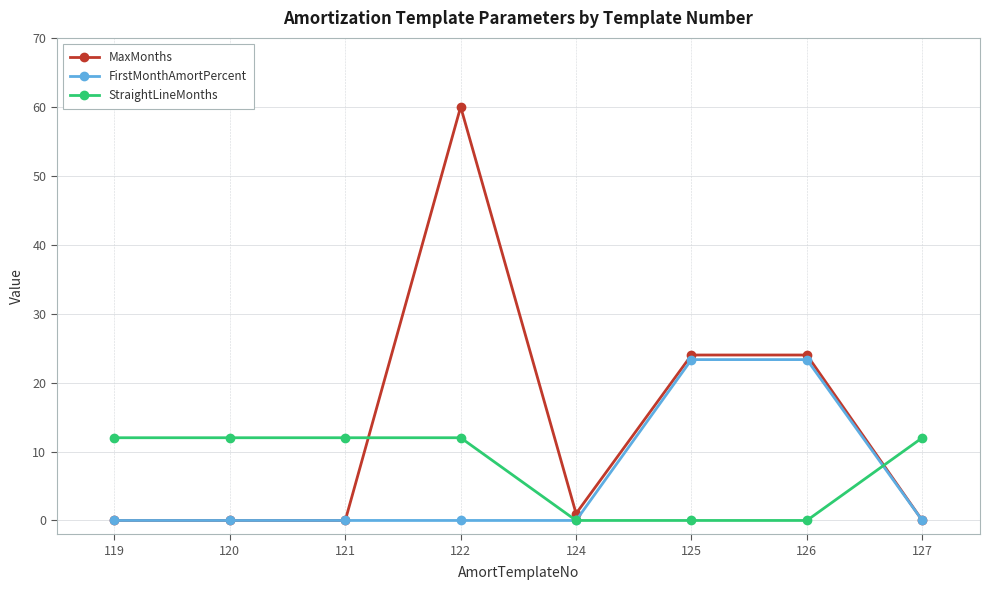

What is the value of the FirstMonthAmortPercent point at the 6th from the left?

23.3